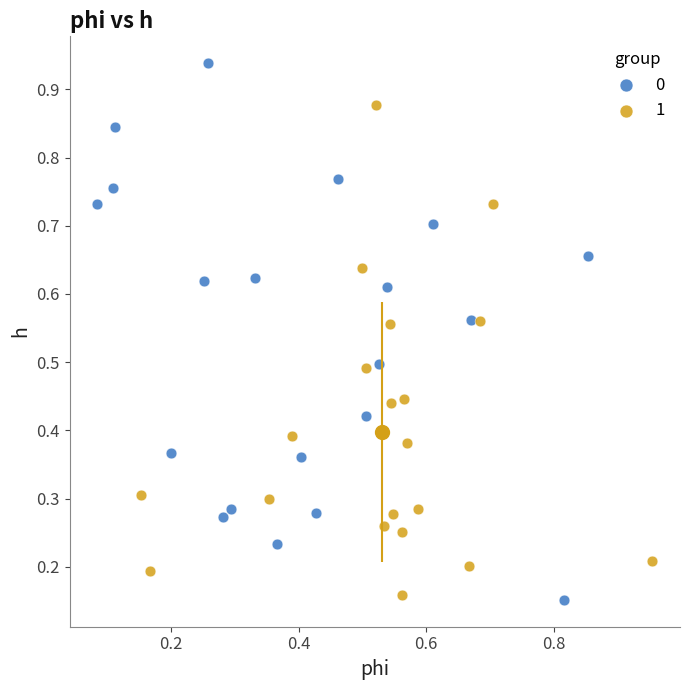

Which series contains the highest Y value?

0